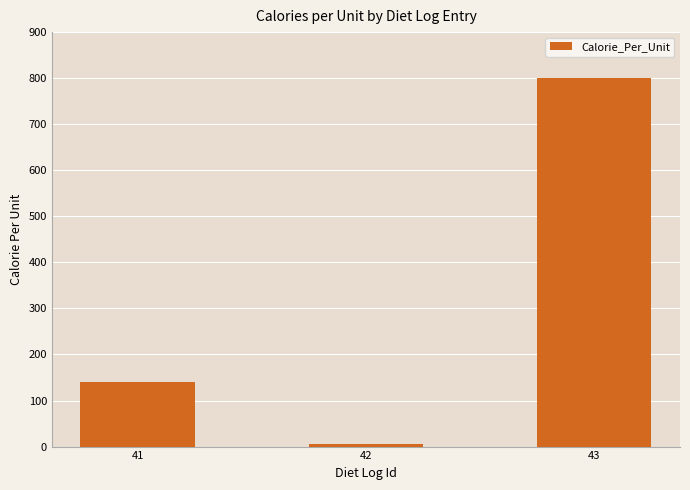

What is the difference between the values at 41 and 43?

660